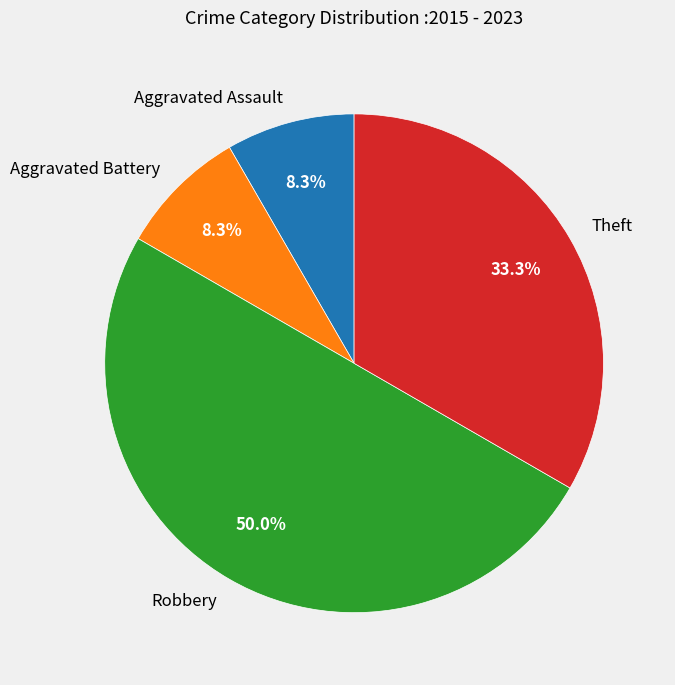

Is Theft the majority of the pie?

No